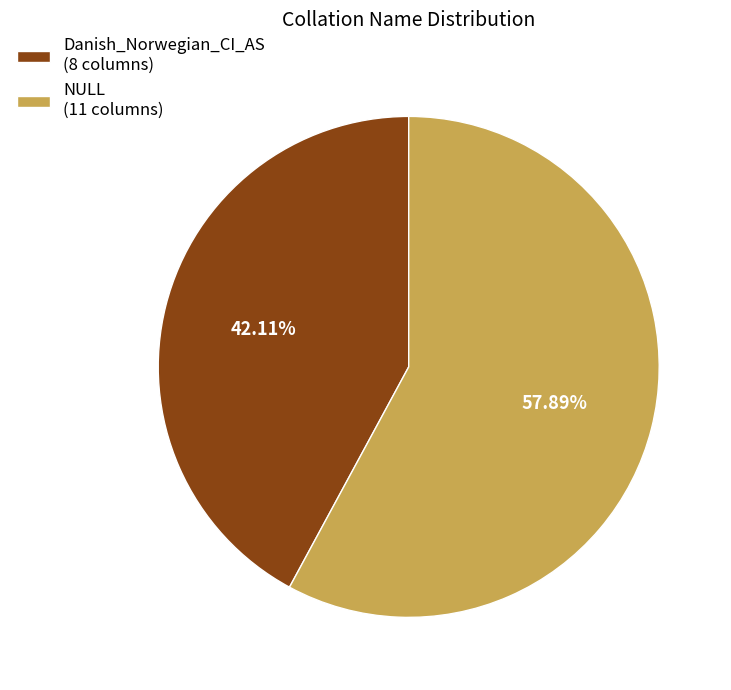

What percentage is the NULL slice, to the nearest percent?

58%